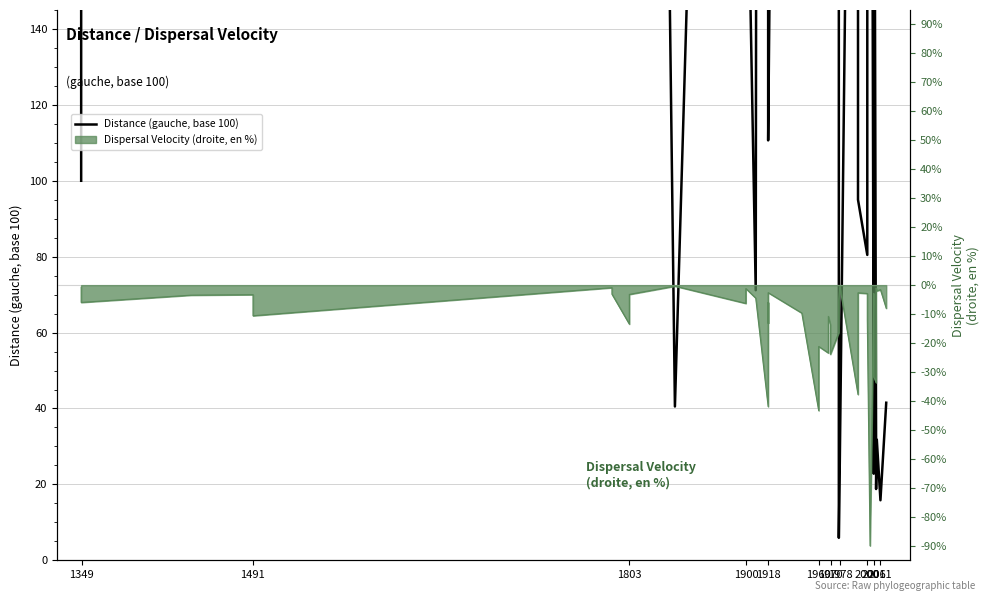

What is the value of the 12th point from the left?

212.3